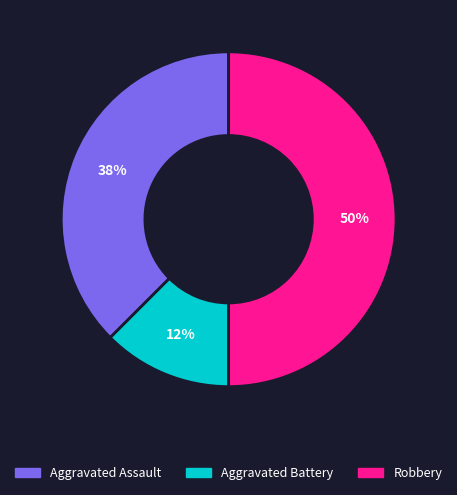

To the nearest percent, what percentage of the pie is Robbery?

50%